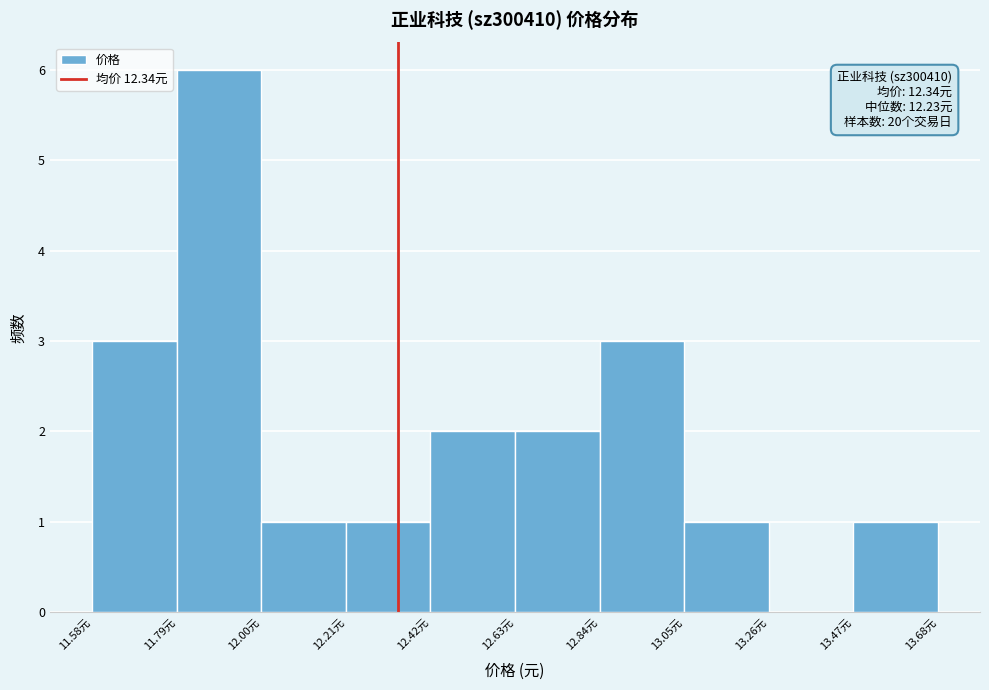

Which range on the x-axis has the tallest bar?

11.79 to 12.00